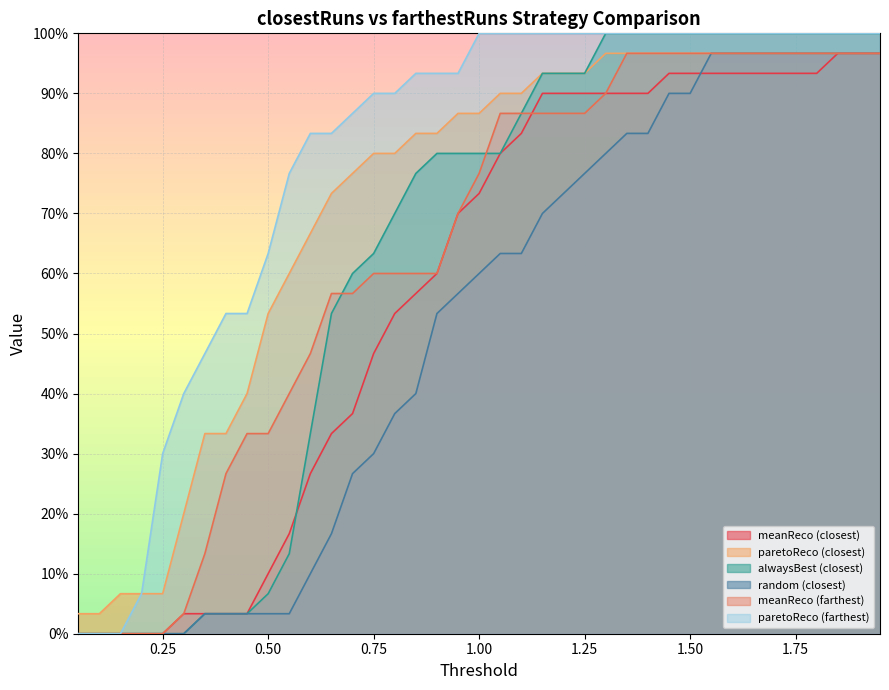

What are all the series names shown in the legend?

meanReco (closest), paretoReco (closest), alwaysBest (closest), random (closest), meanReco (farthest), paretoReco (farthest)